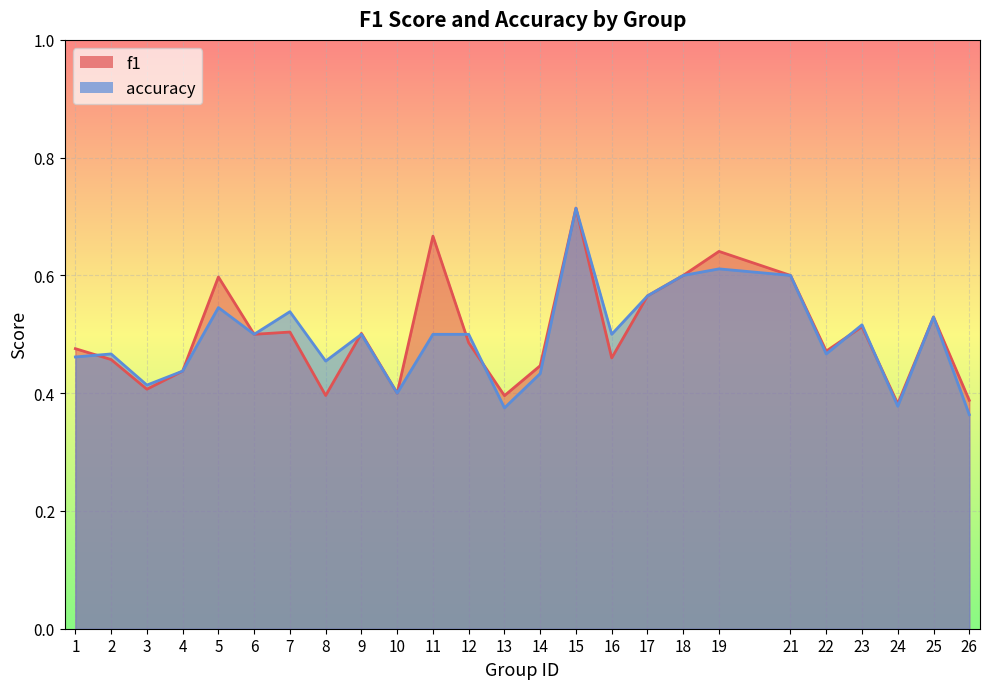

Does the chart display data point markers on the line(s)?

No